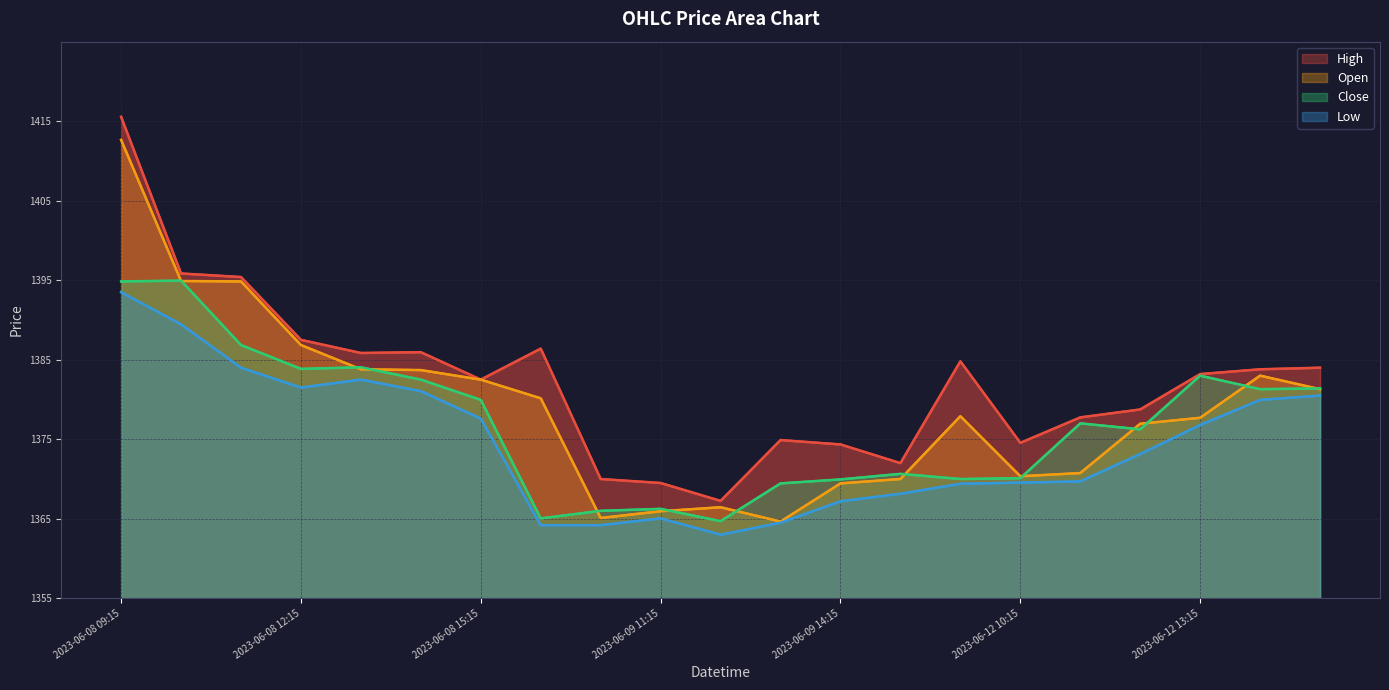

Does the chart have visible grid lines?

Yes